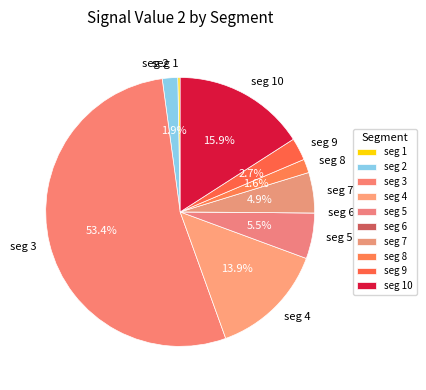

Does any single category account for the majority?

Yes